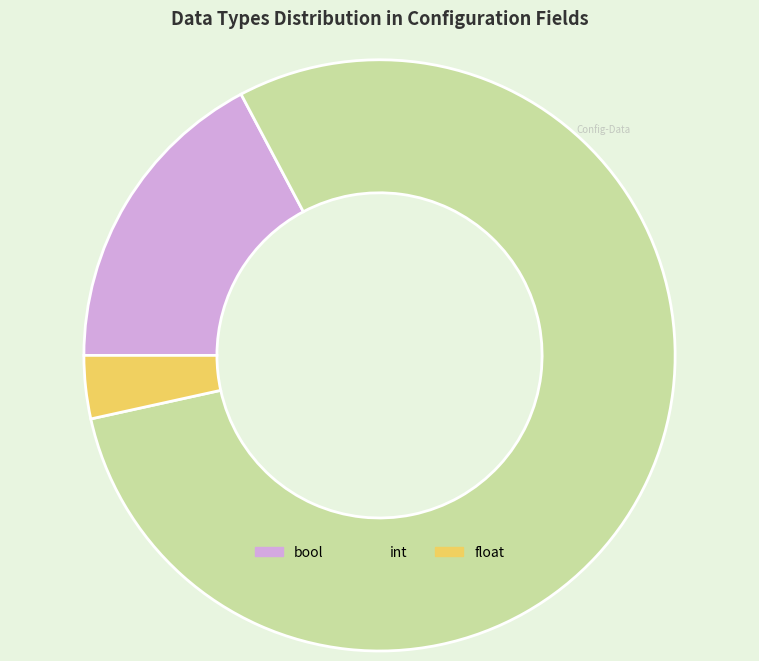

Which has a higher value, float or bool?

bool